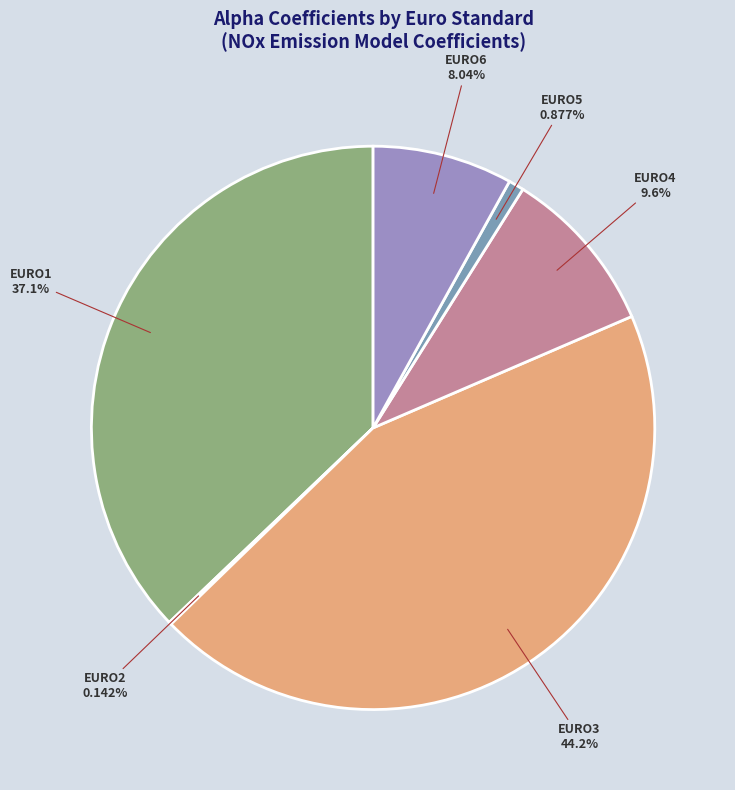

True or false: EURO4 accounts for 1% of the total.

False